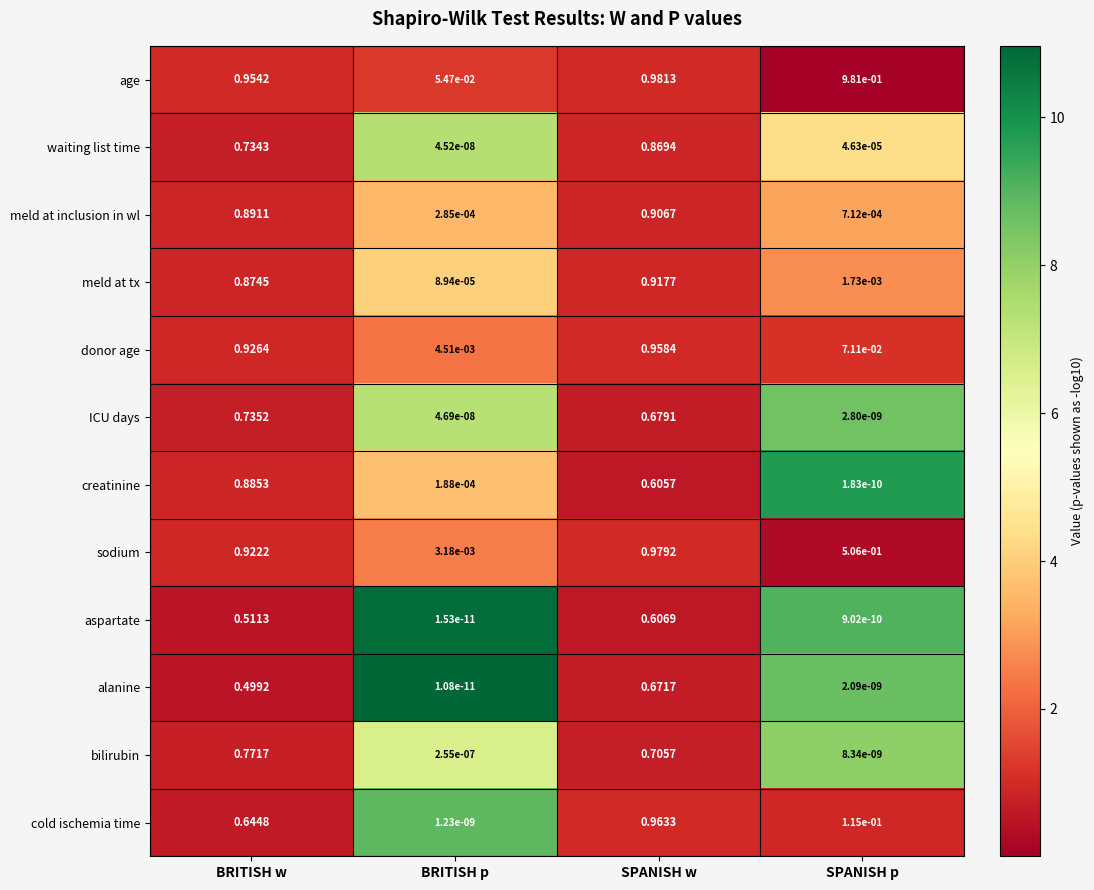

Where is age nearest to the value 0?

BRITISH p